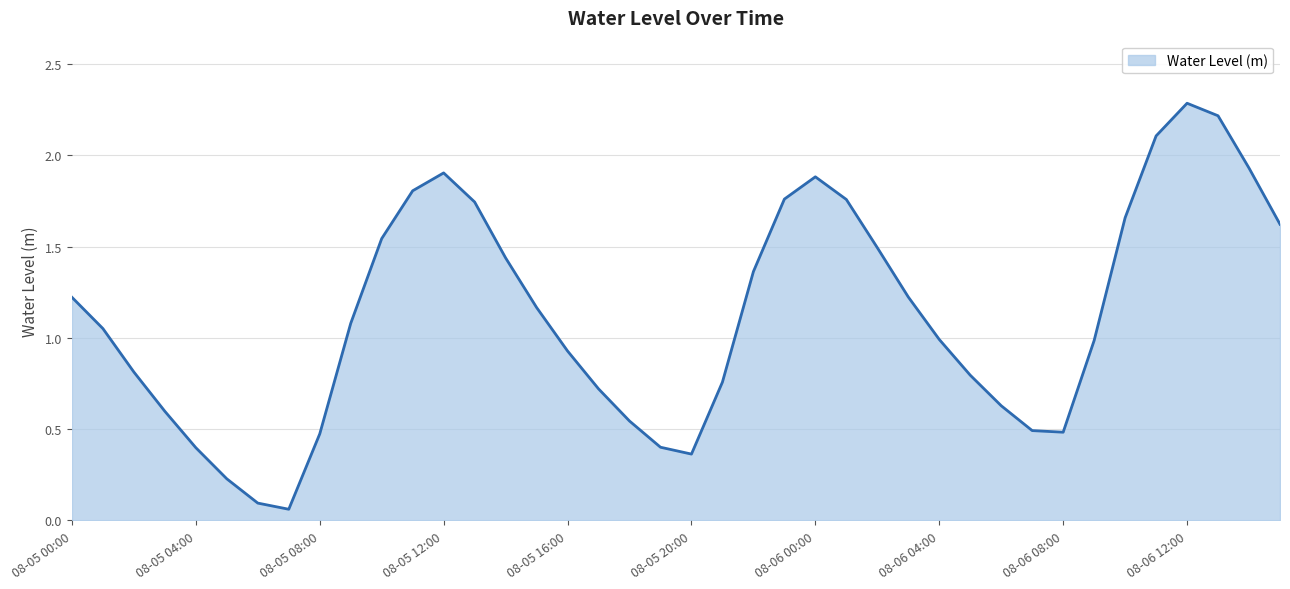

What is the difference between the maximum and minimum values?

2.2